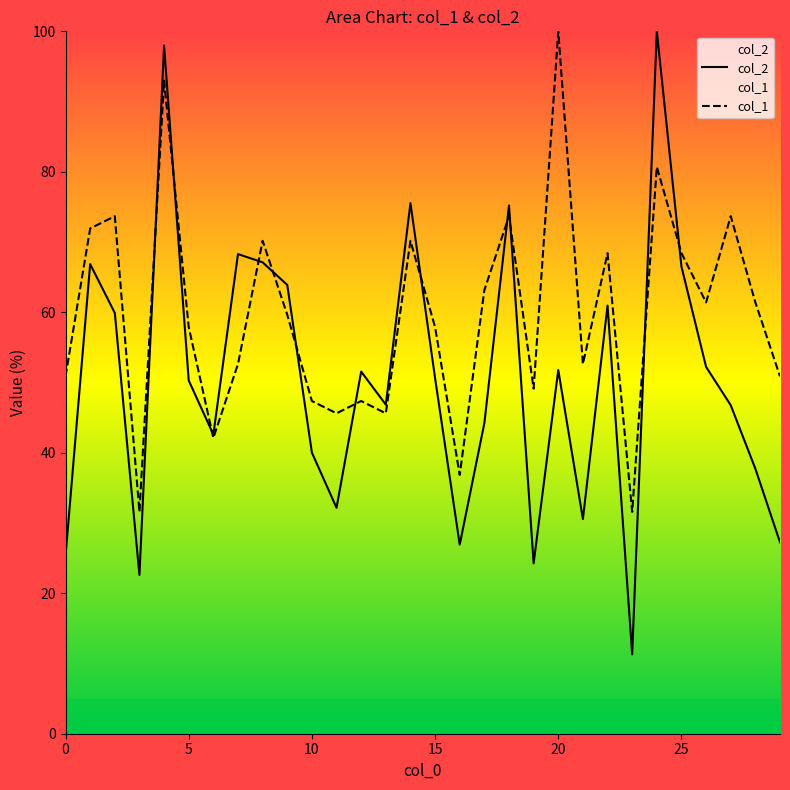

Rank the series by their maximum value, from lowest to highest.

col_2, col_1